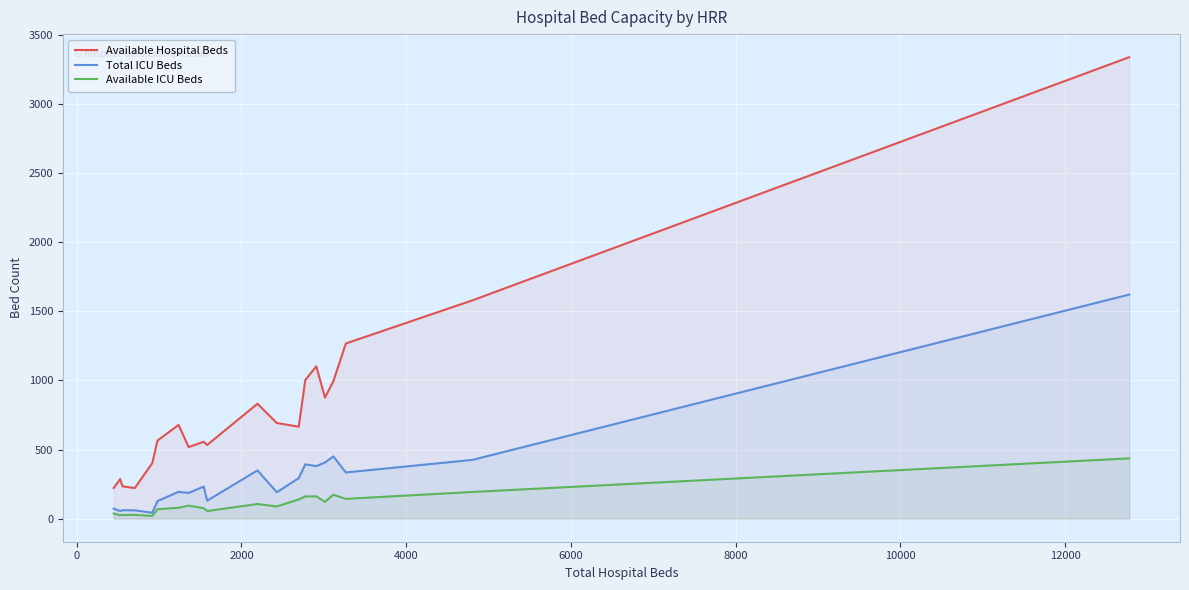

Which series has the largest total across all categories?

Available Hospital Beds